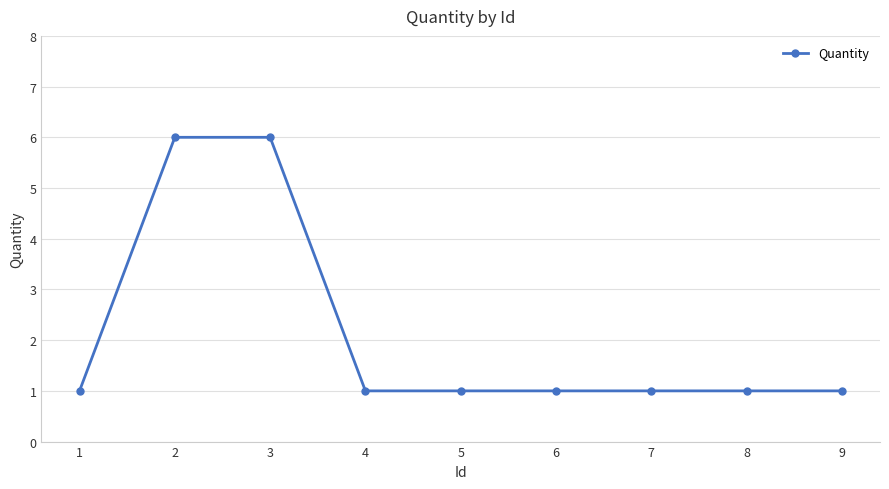

Count the number of data series in this chart.

1